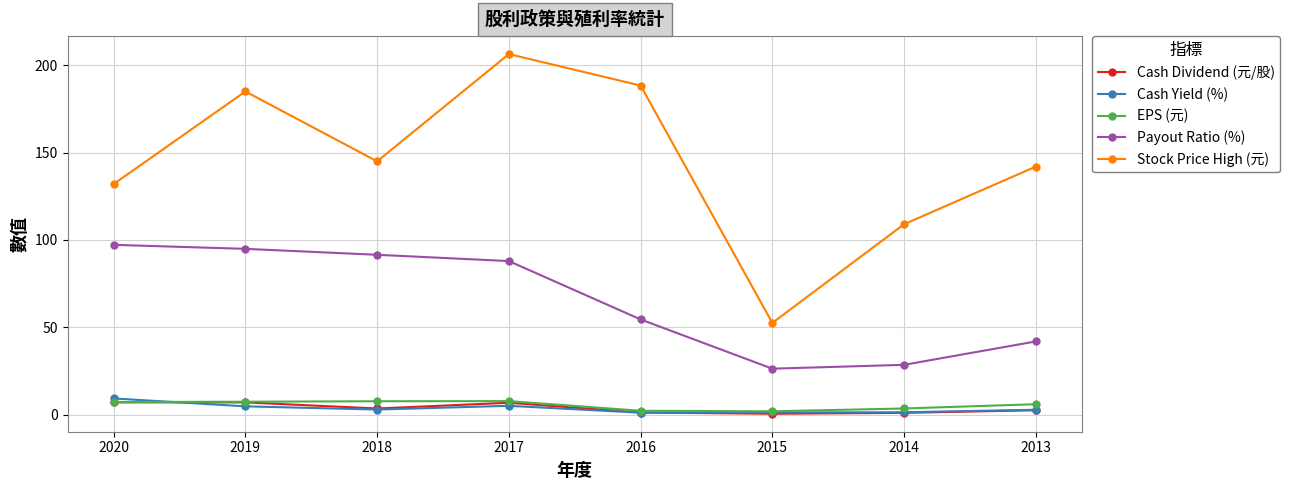

At which category does Stock Price High (元) reach its first local valley?

2018